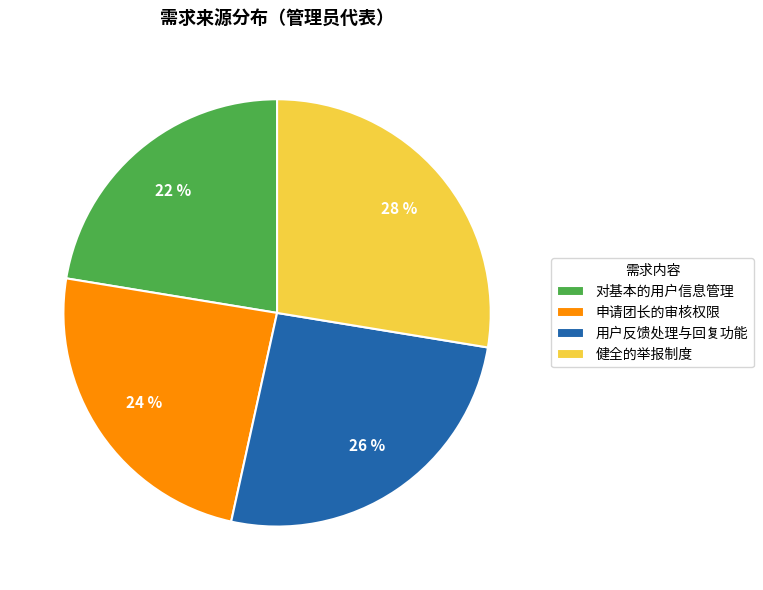

Is there a majority slice in this chart?

No